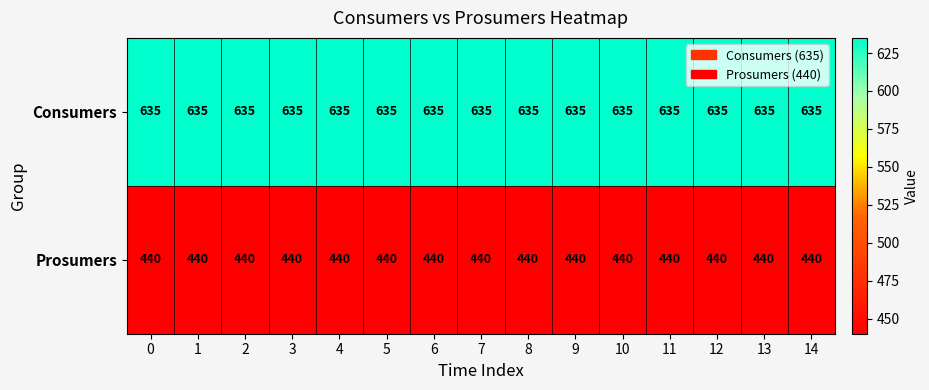

What is the total value across all series at 4?

1075